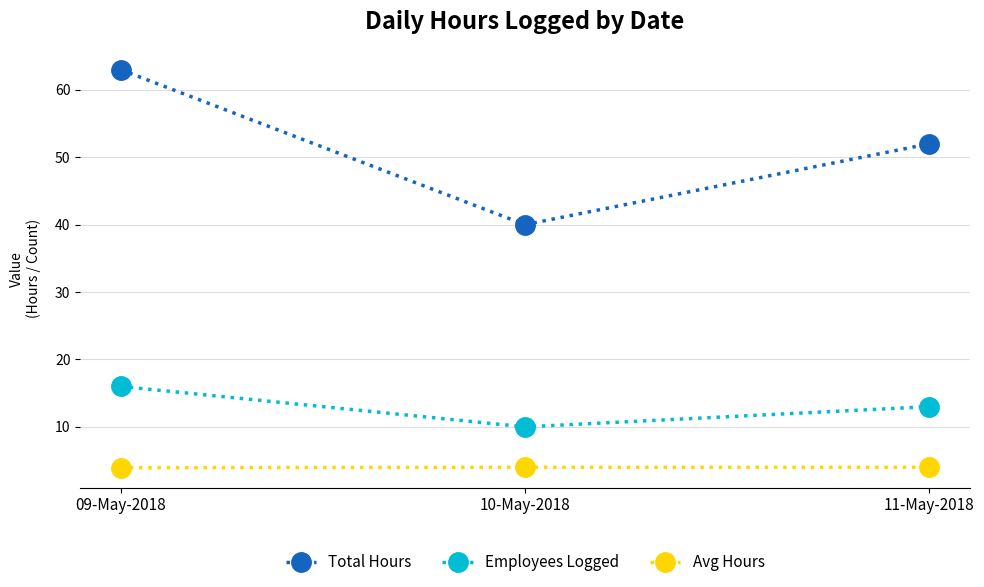

What is the spread (max minus min) of values at 09-May-2018?

59.1